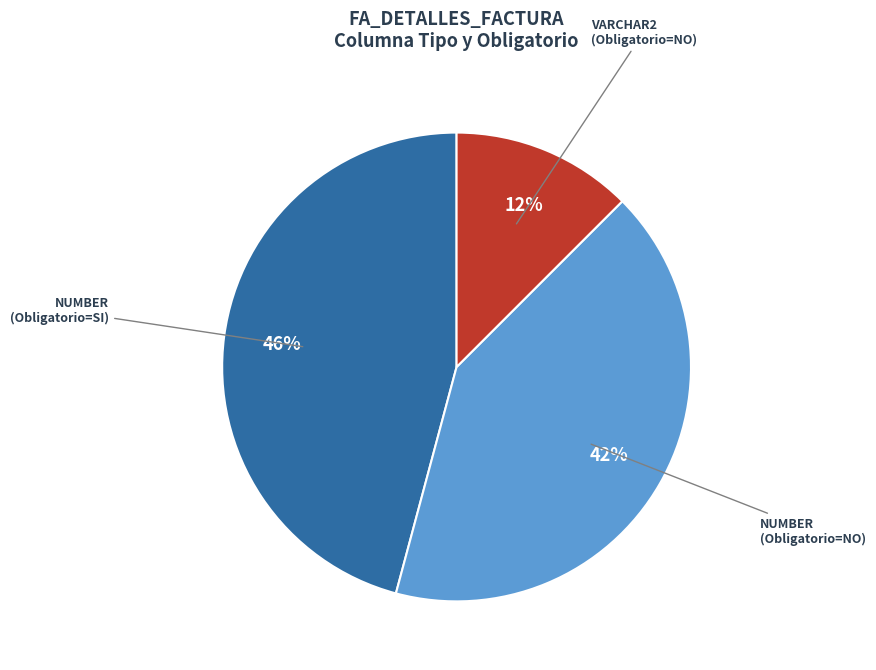

Is there a majority slice in this chart?

No